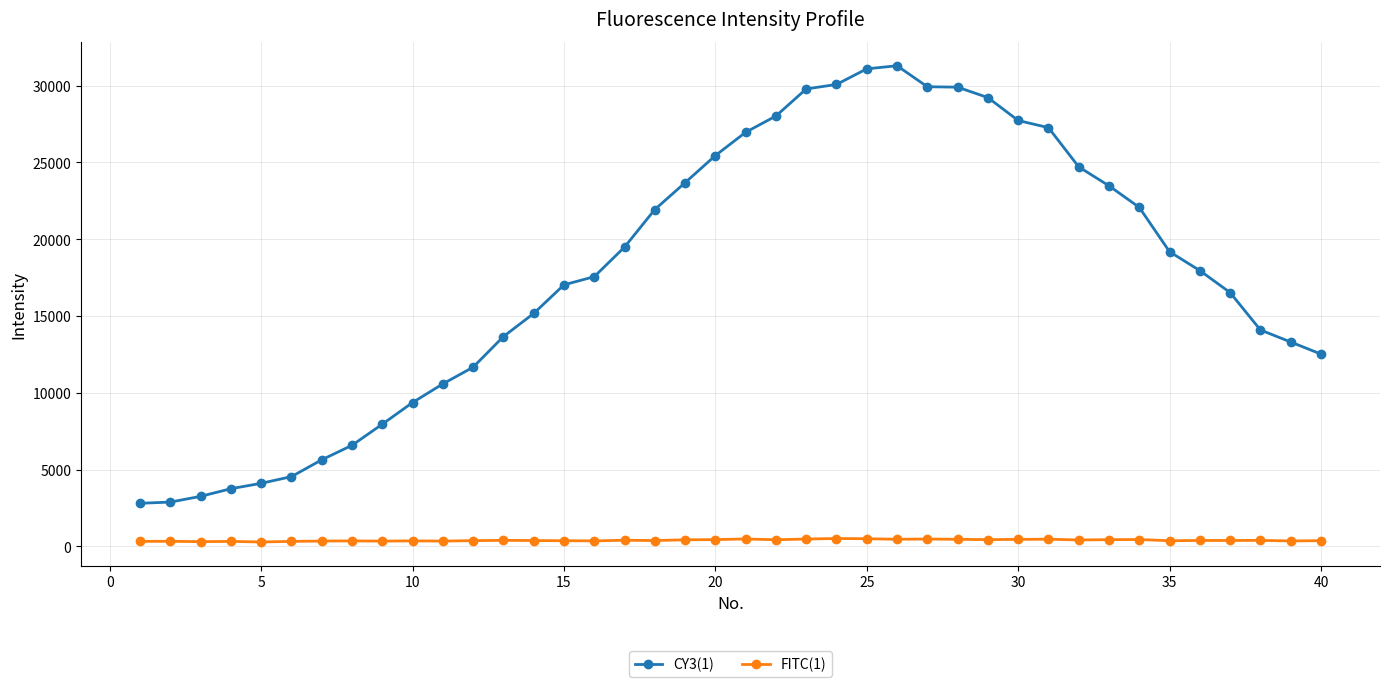

Rank the series by their maximum value, from lowest to highest.

FITC(1), CY3(1)